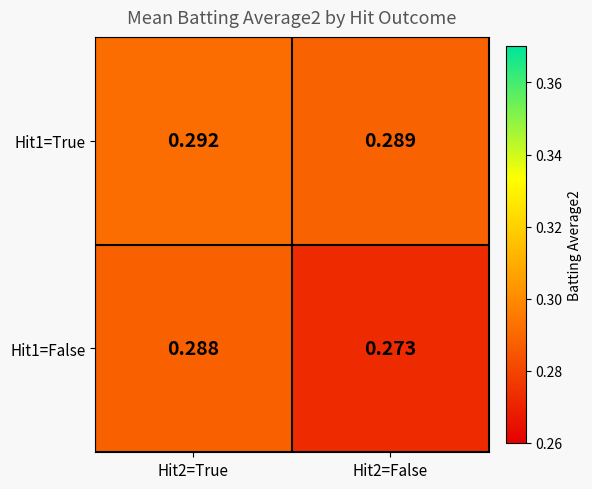

Is the value of Hit1=False at Hit2=True greater than the value of Hit1=True at Hit2=True?

No